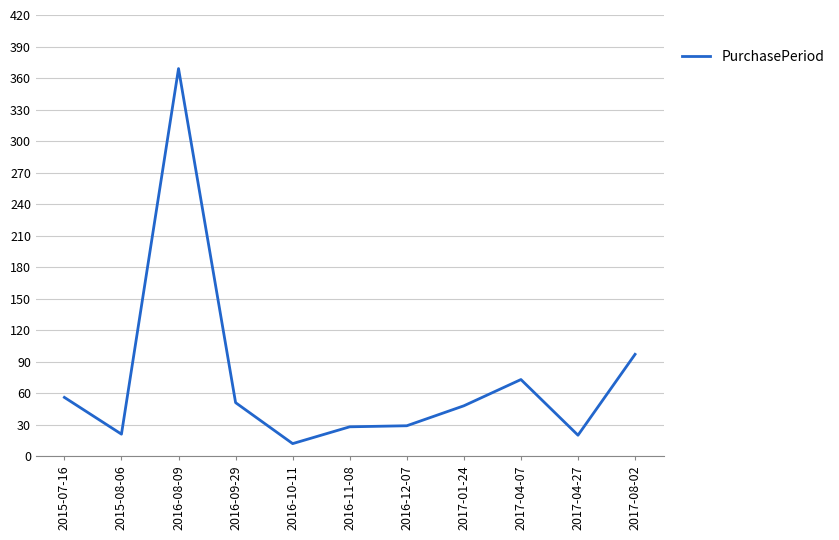

What is the difference between the second highest and second lowest values?

77